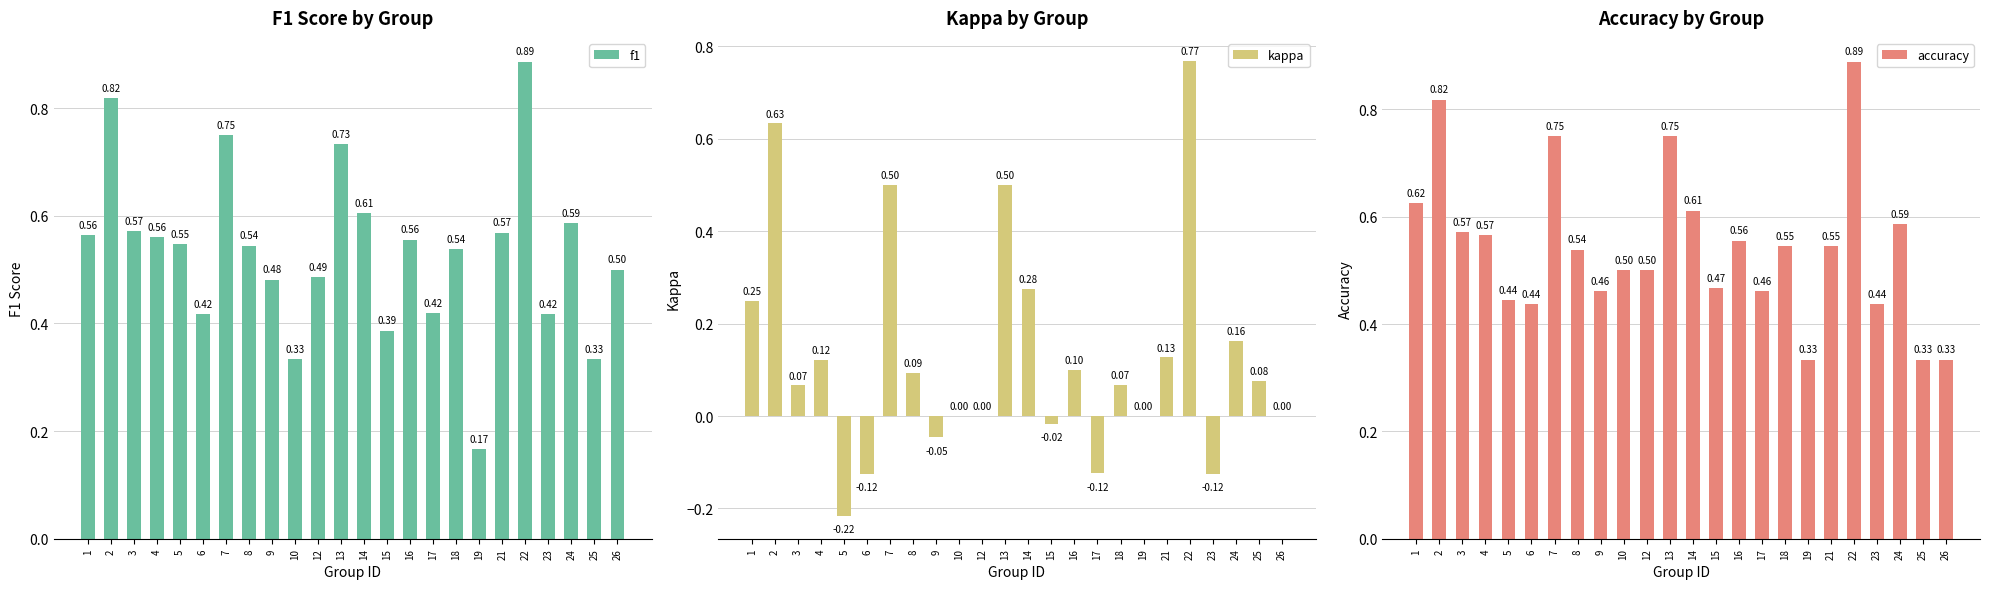

Which has a higher value, 9 or 10?

9